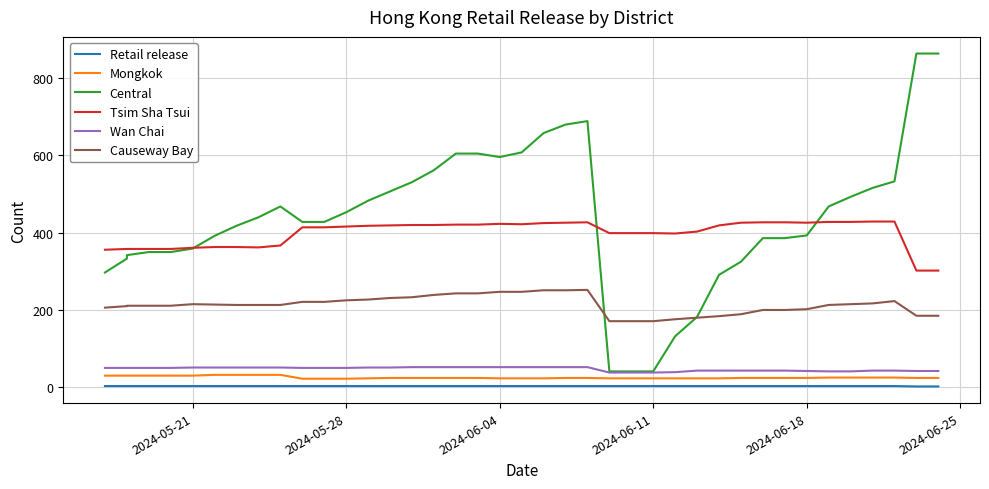

Reading left to right, what are all the values shown in this chart?

Retail release: 3	3	3	3	3	3	3	3	3	3	3	3	3	3	3	3	3	3	3	3	3	3	3	3	3	3	3	3	3	3	3	3	3	3	3	3	3	3	2	2
Mongkok: 30	30	30	30	30	30	32	32	32	32	22	22	22	23	24	24	24	24	24	23	23	23	24	24	23	23	23	23	23	23	24	24	24	24	25	25	25	25	24	24
Central: 297	333	342	350	350	359	392	418	440	468	428	428	453	483	507	531	562	605	605	596	608	658	680	689	41	41	41	132	182	291	325	386	386	393	468	493	516	533	864	864
Tsim Sha Tsui: 356	358	358	358	358	361	363	363	362	367	414	414	416	418	419	420	420	421	421	423	422	425	426	427	399	399	399	398	403	419	426	427	427	426	428	428	429	429	302	302
Wan Chai: 50	50	50	50	50	51	51	51	51	51	50	50	50	51	51	52	52	52	52	52	52	52	52	52	38	38	38	39	43	43	43	43	43	42	41	41	43	43	42	42
Causeway Bay: 206	210	211	211	211	215	214	213	213	213	221	221	225	227	231	233	239	243	243	247	247	251	251	252	171	171	171	176	180	184	189	200	200	202	213	215	217	223	185	185